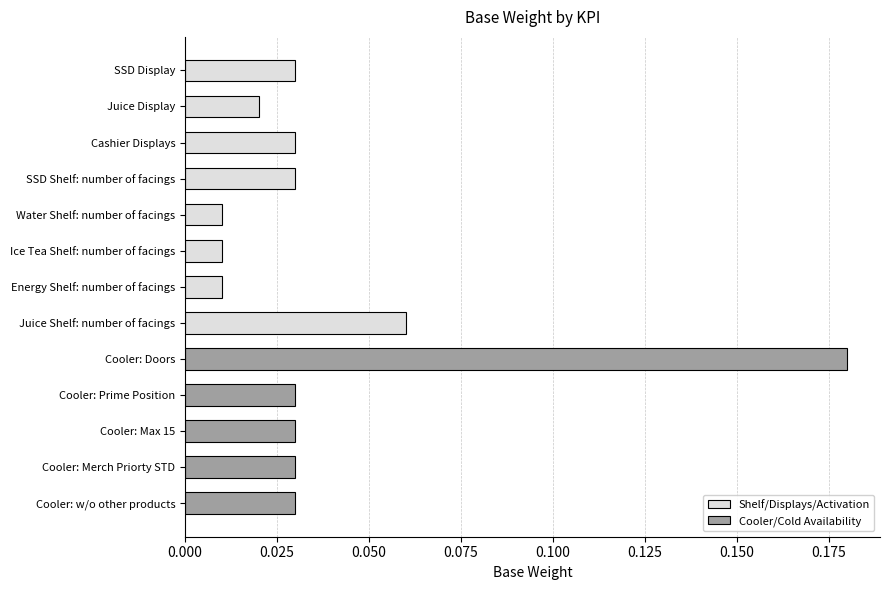

Reading left to right, what are all the values shown in this chart?

0.0	0.0	0.0	0.0	0.0	0.0	0.0	0.1	0.2	0.0	0.0	0.0	0.0